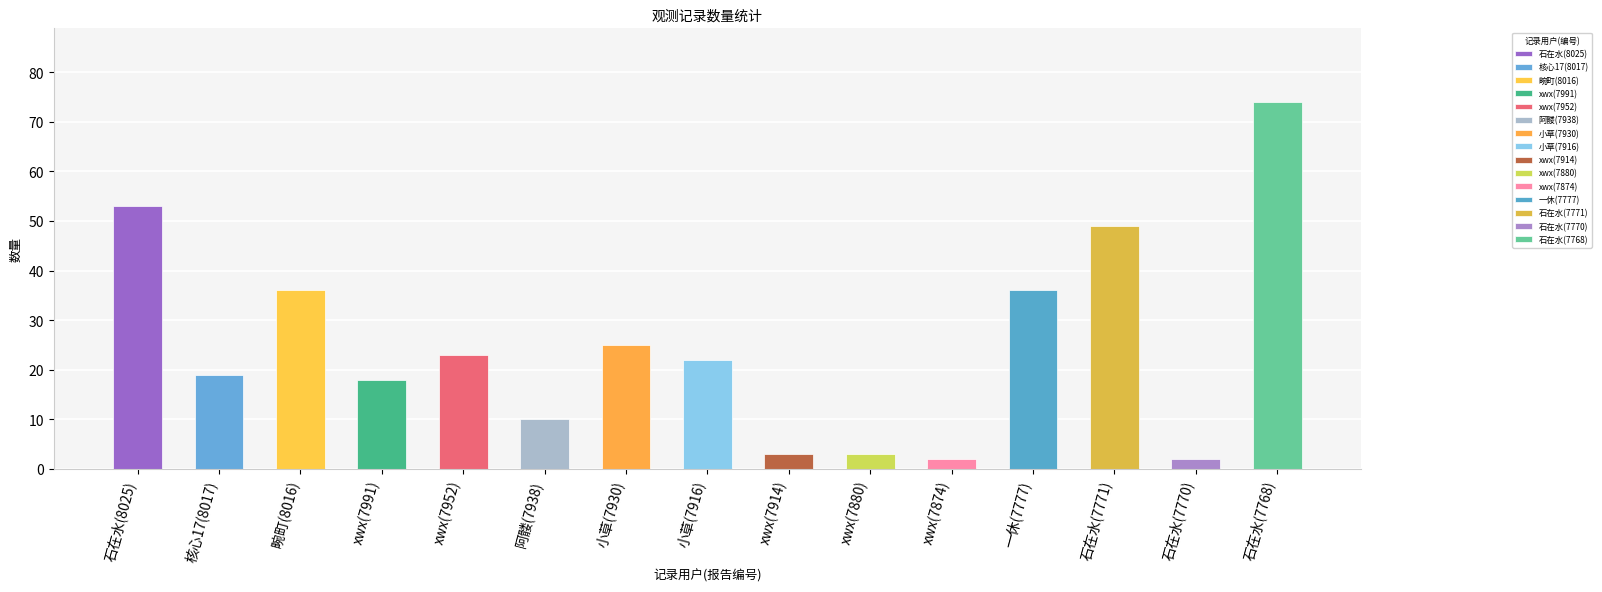

What is the label of the 14th bar from the left?

石在水(7770)